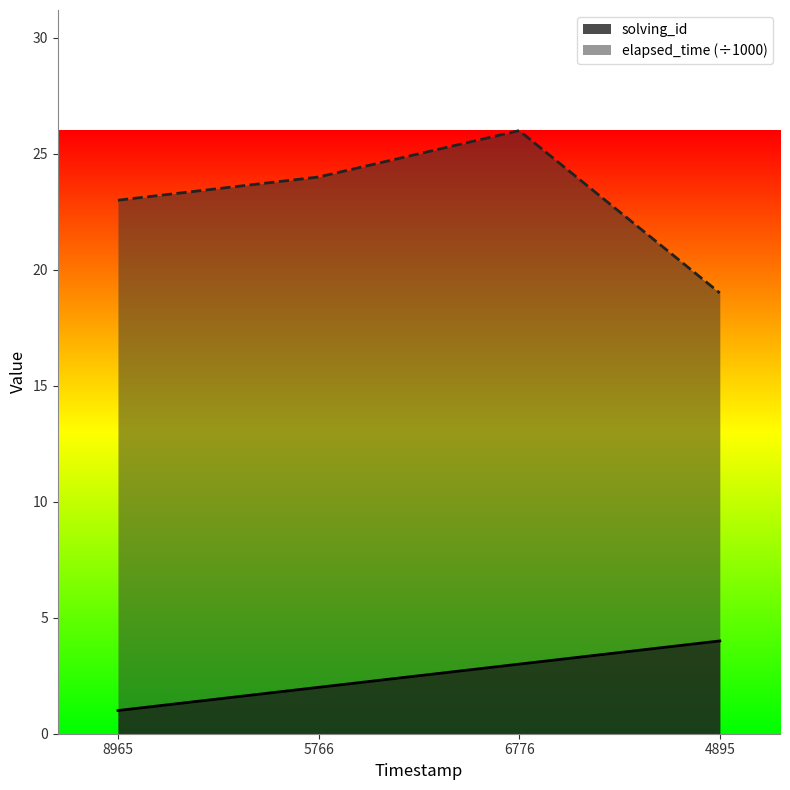

Is the value of elapsed_time (÷1000) at 4895 greater than the value of solving_id at 4895?

Yes